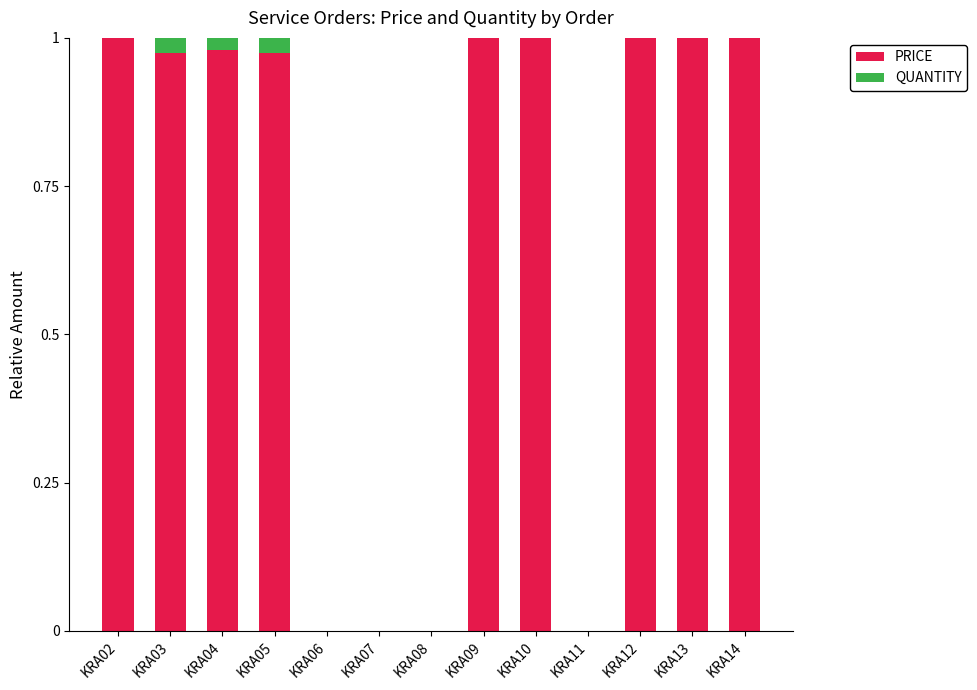

Does the chart contain stacked bars?

Yes